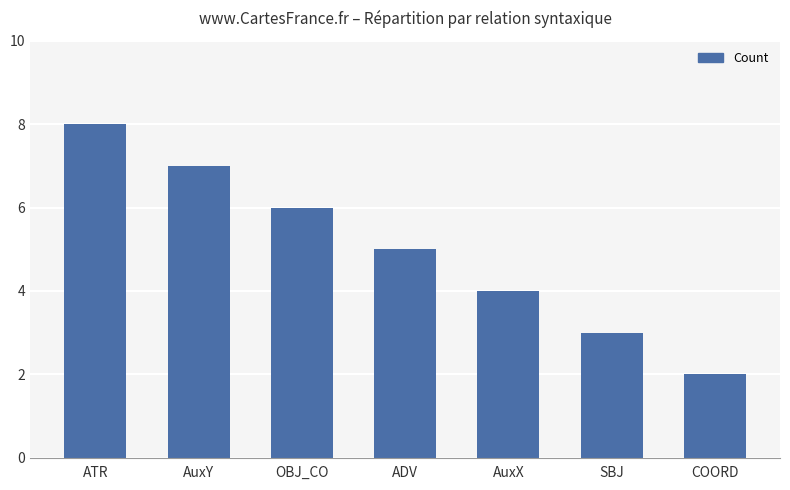

At which label is the value closest to 5?

ADV